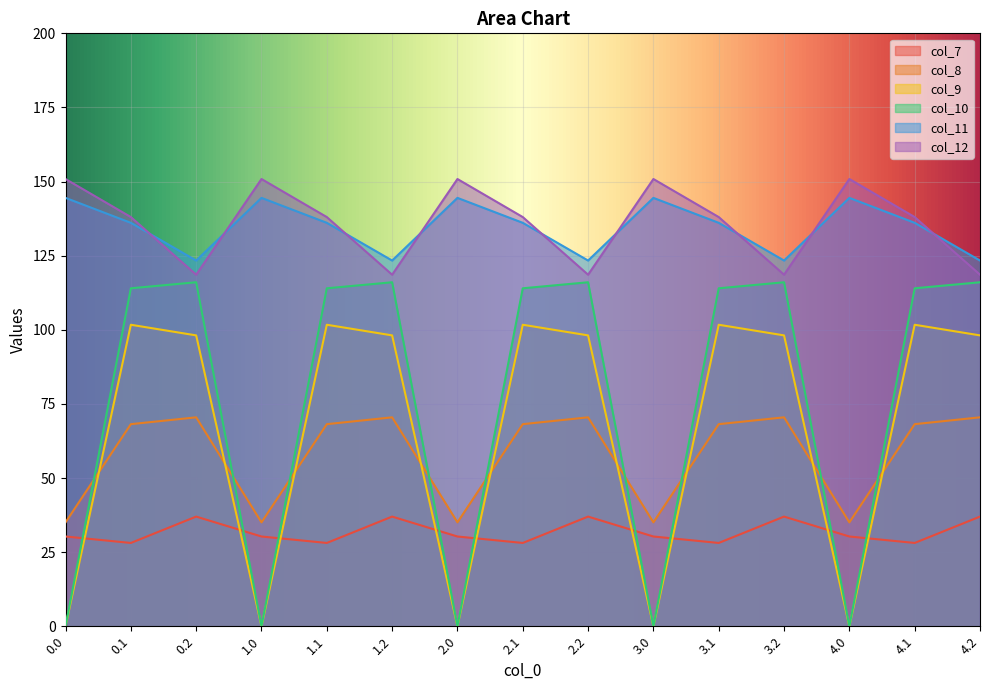

True or false: col_9 and col_8 intersect in this chart.

True